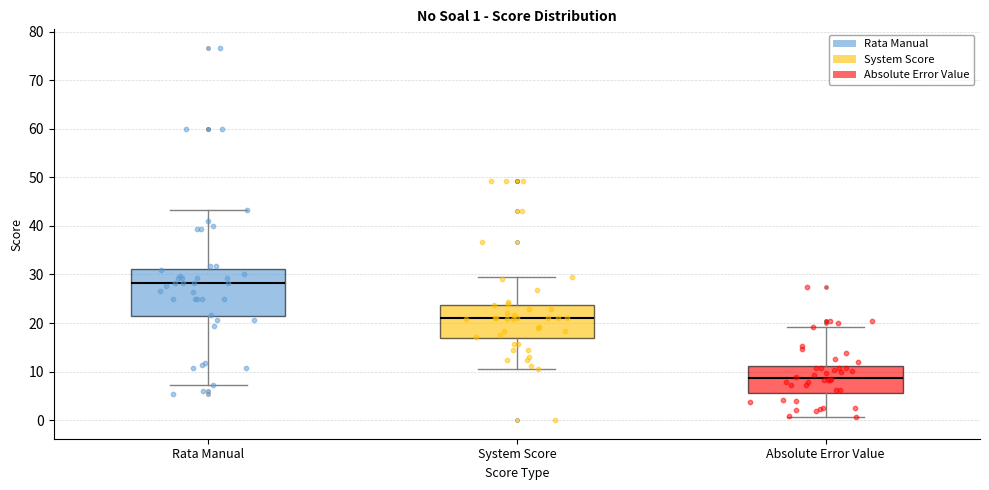

Which box has the highest median line?

Rata Manual